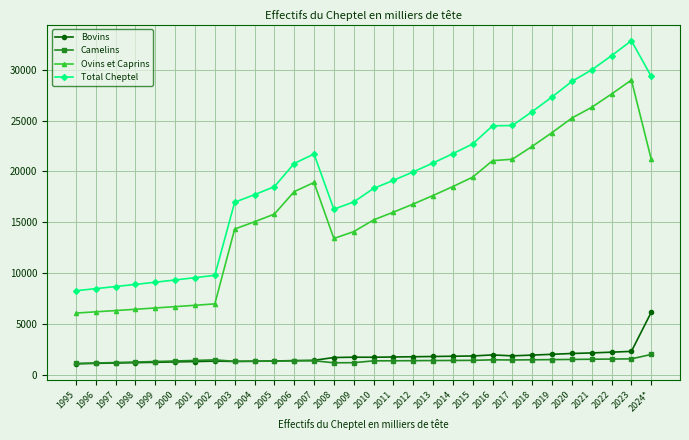

What is the value of the Camelins point at the 11th from the left?

1342